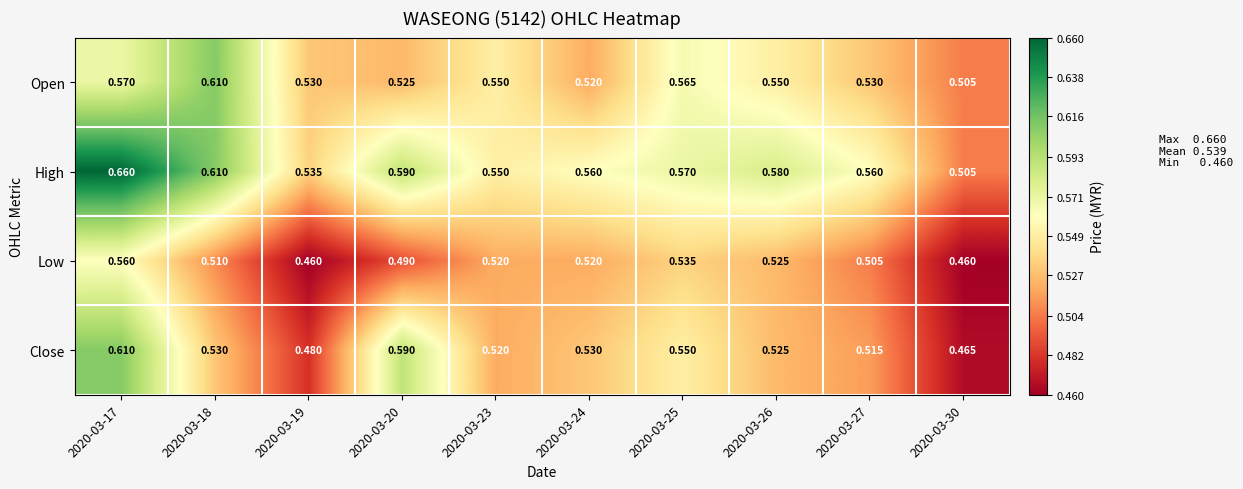

Is the value of Low at 2020-03-17 greater than the value of Close at 2020-03-24?

Yes